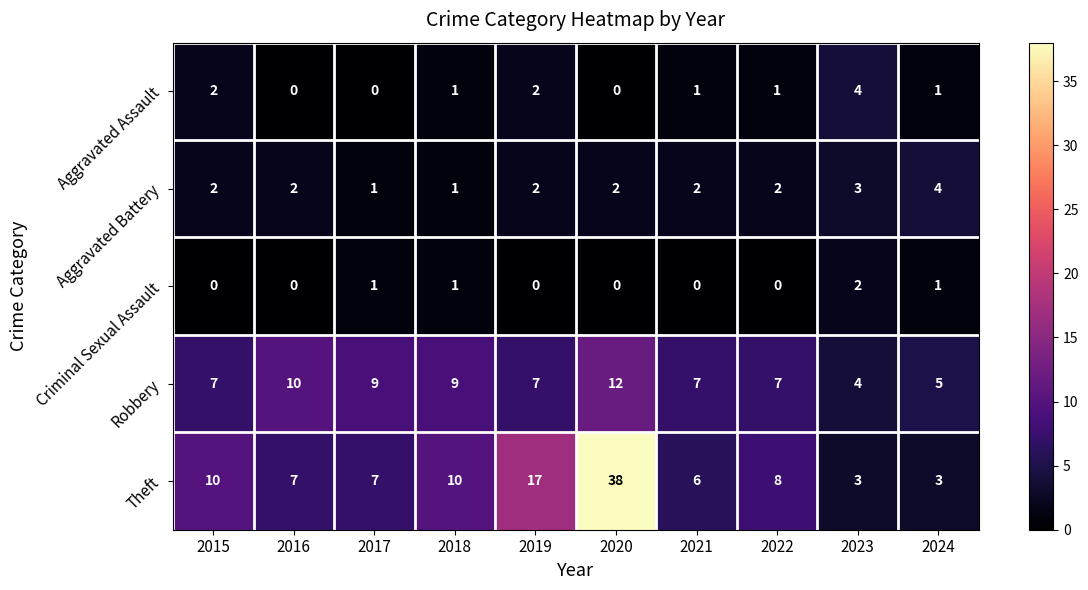

How many series are shown in this chart?

5